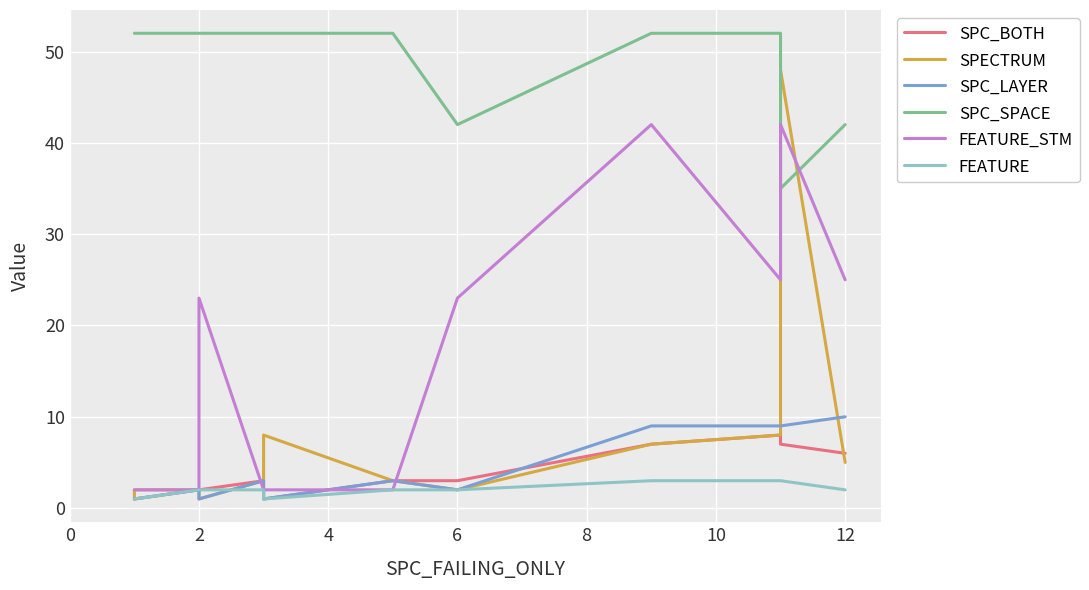

Read the SPC_SPACE value at 10, to the nearest 5.

50